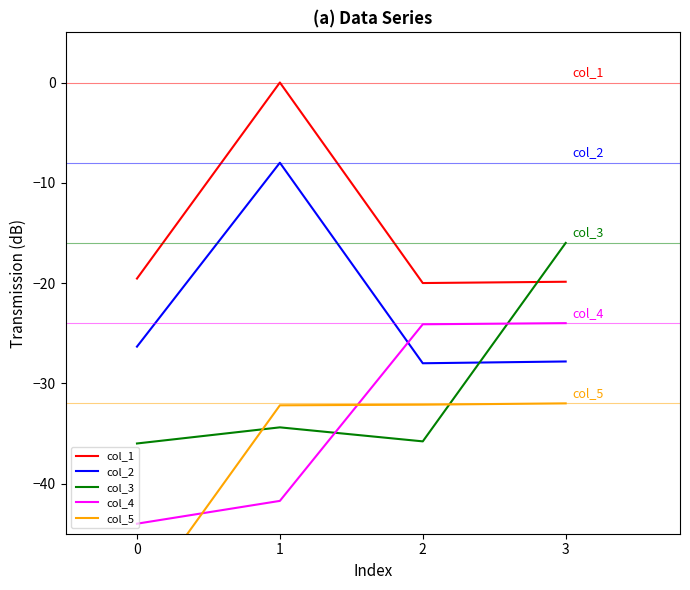

True or false: col_1 and col_4 cross at least once.

False